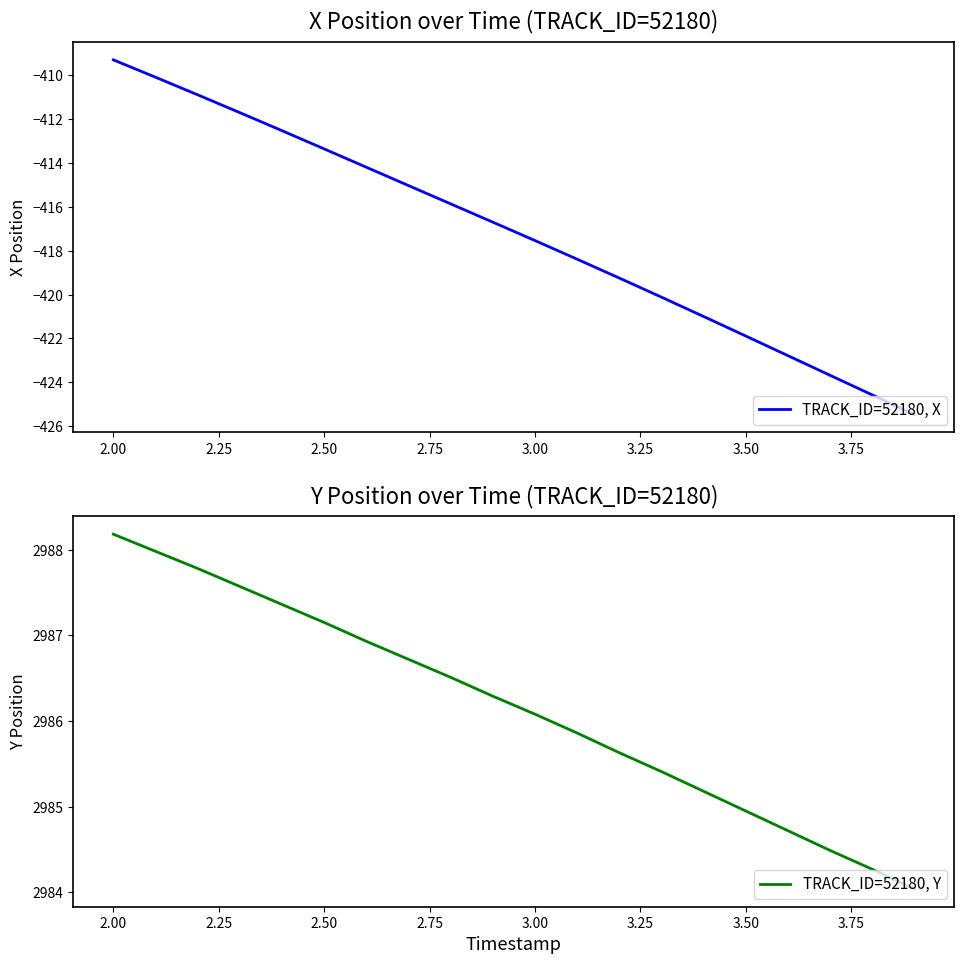

Which series has the widest spread of values?

TRACK_ID=52180, X